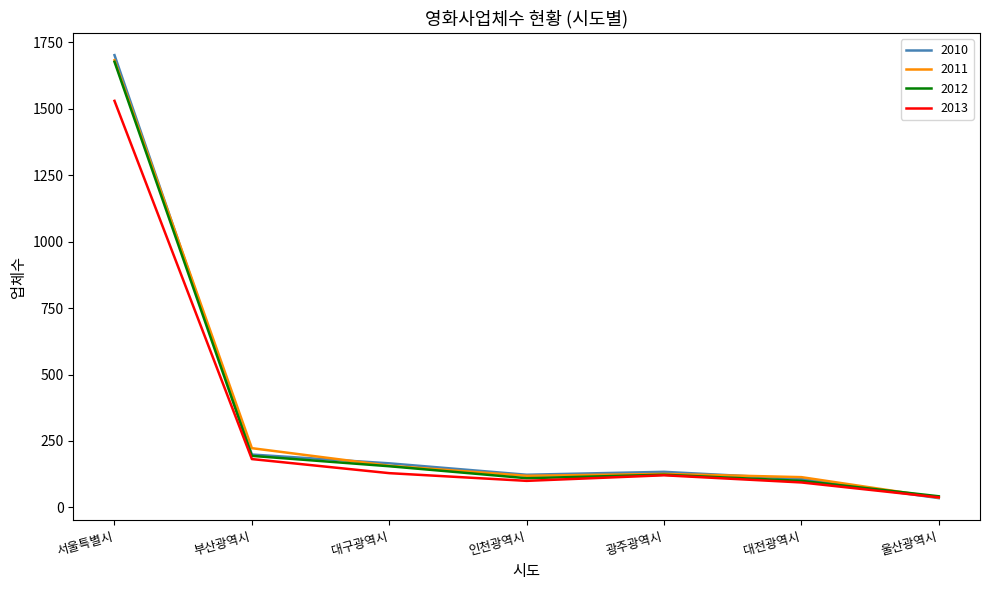

The 2013 series shows 303 at 부산광역시. True or false?

False